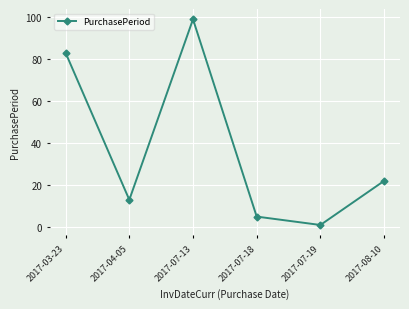

How many lines are shown in the chart?

1